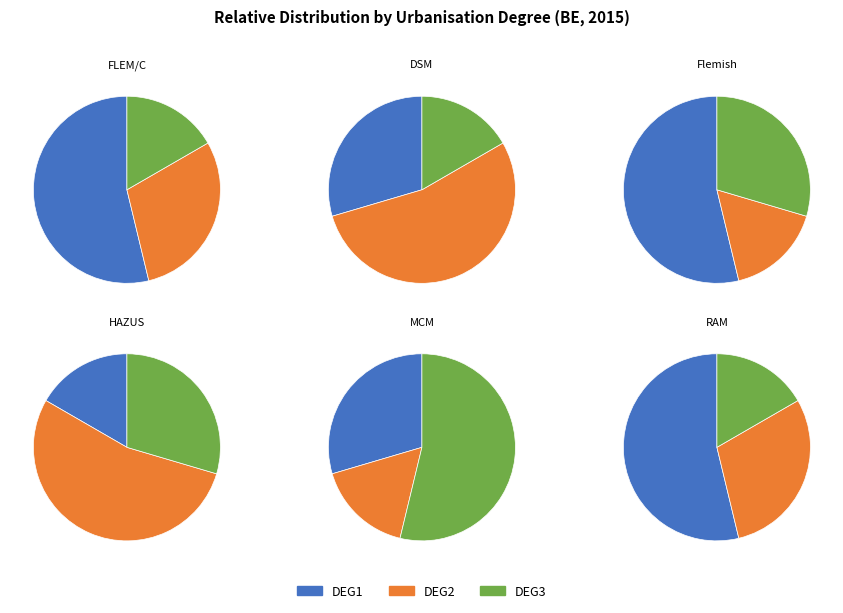

Which category has the smallest portion of the pie?

DEG3